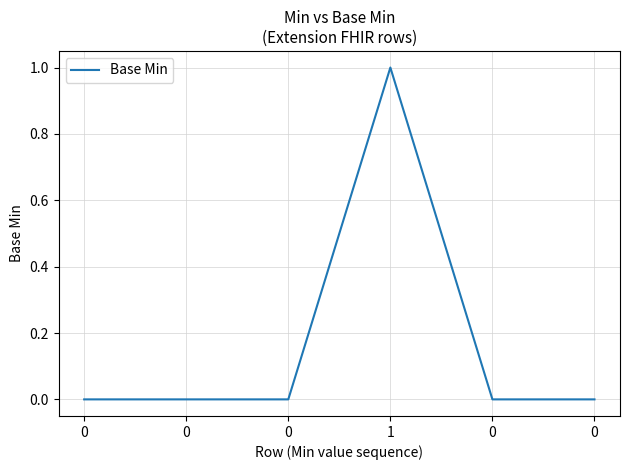

What is the change in value from 0 to 1?

+1